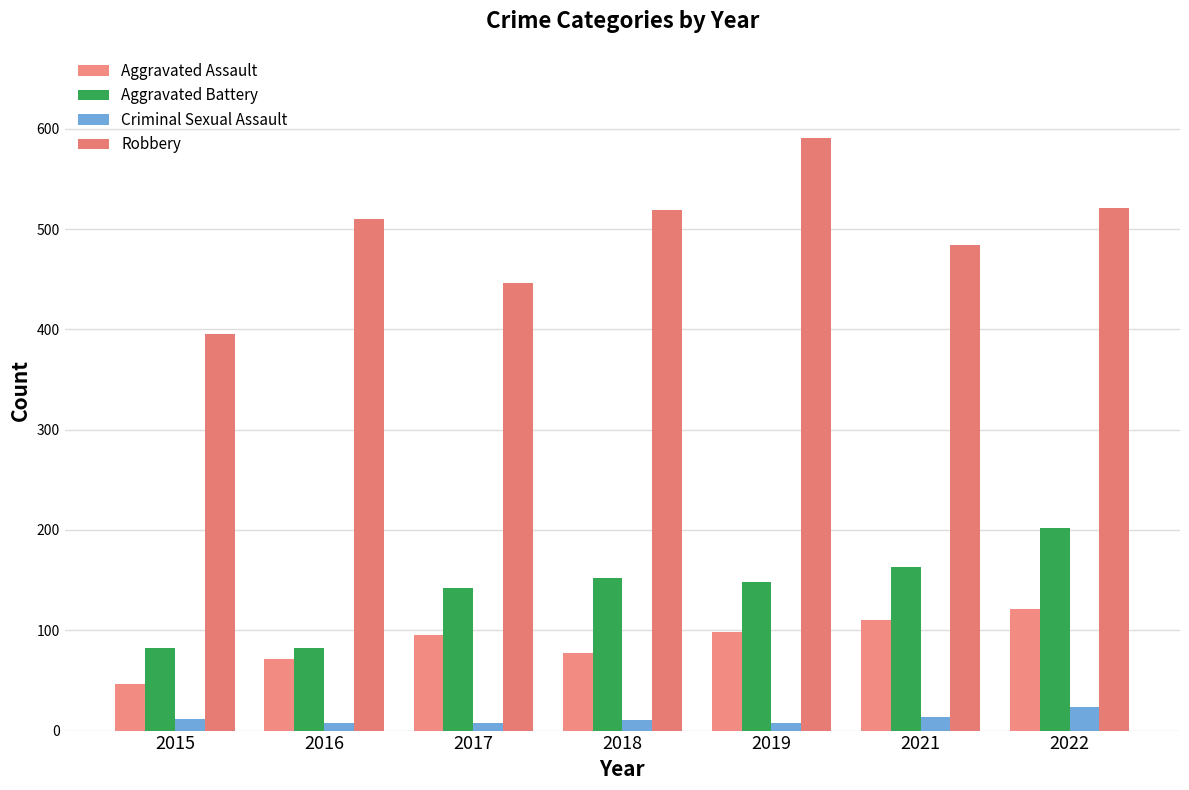

At which label is Criminal Sexual Assault closest to 16?

2021